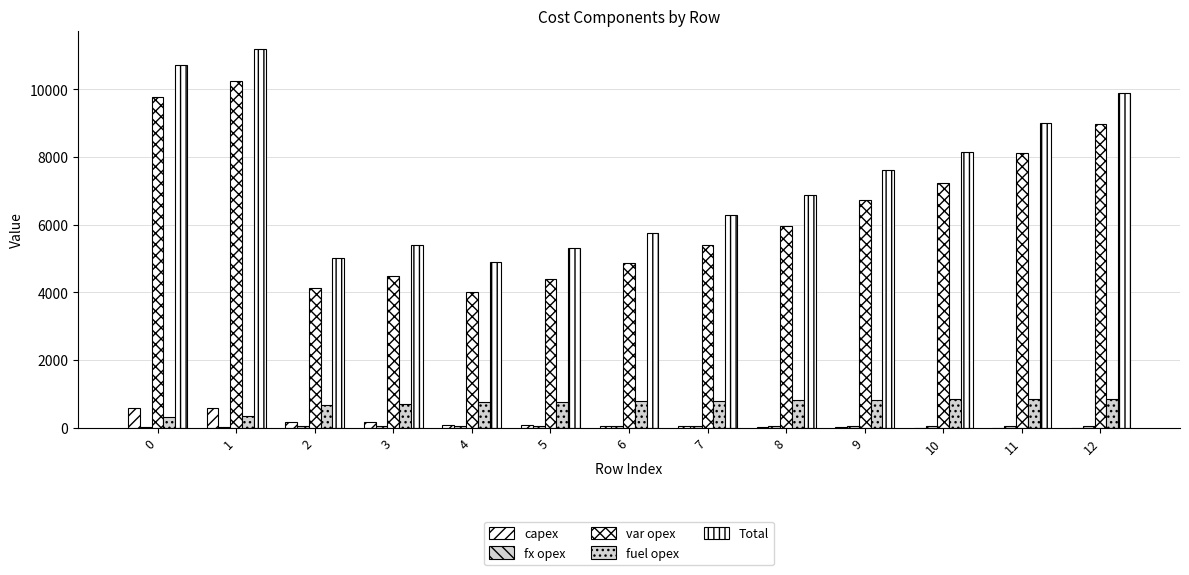

How many groups of bars are there?

13